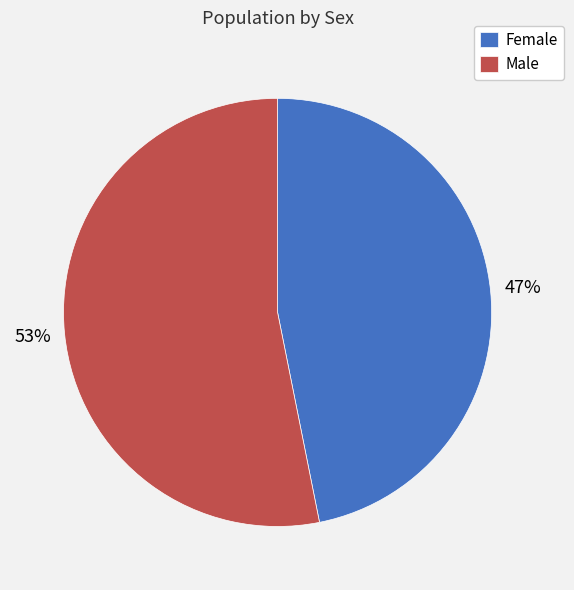

Does any single category account for the majority?

Yes